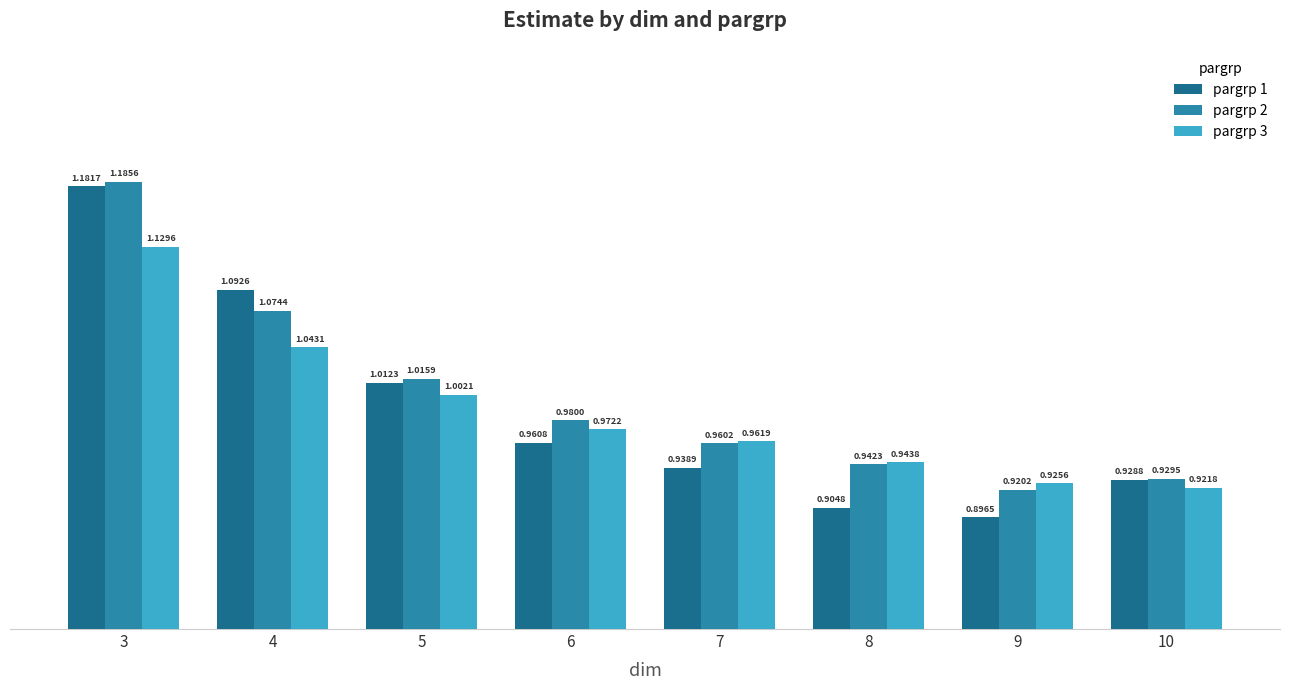

List the series in order of their overall mean, lowest first.

pargrp 3, pargrp 1, pargrp 2